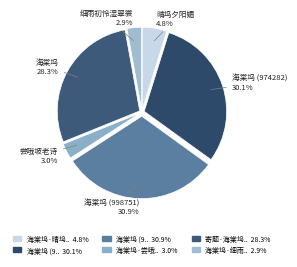

How many segments does this pie chart have?

6